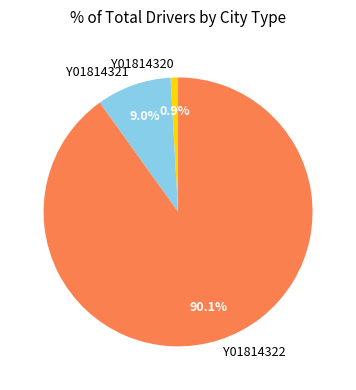

To the nearest percent, what is the combined percentage of Y01814322 and Y01814321?

99%